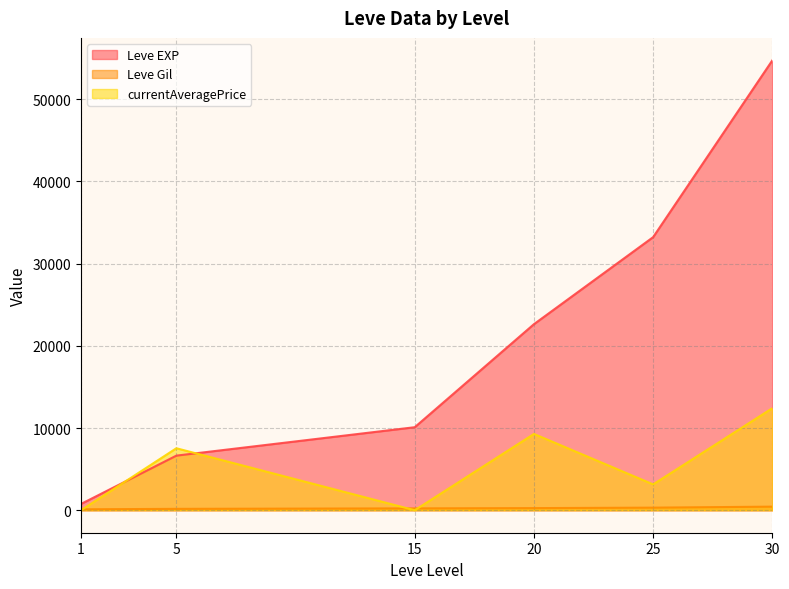

What is the highest value of the Leve Gil series?

436.0